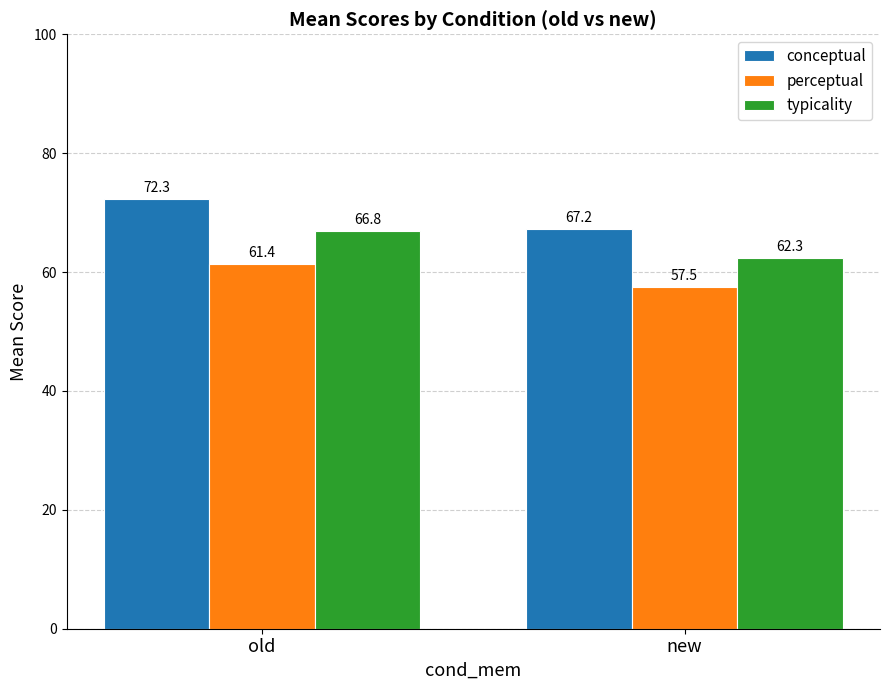

Where is conceptual nearest to the value 69?

new